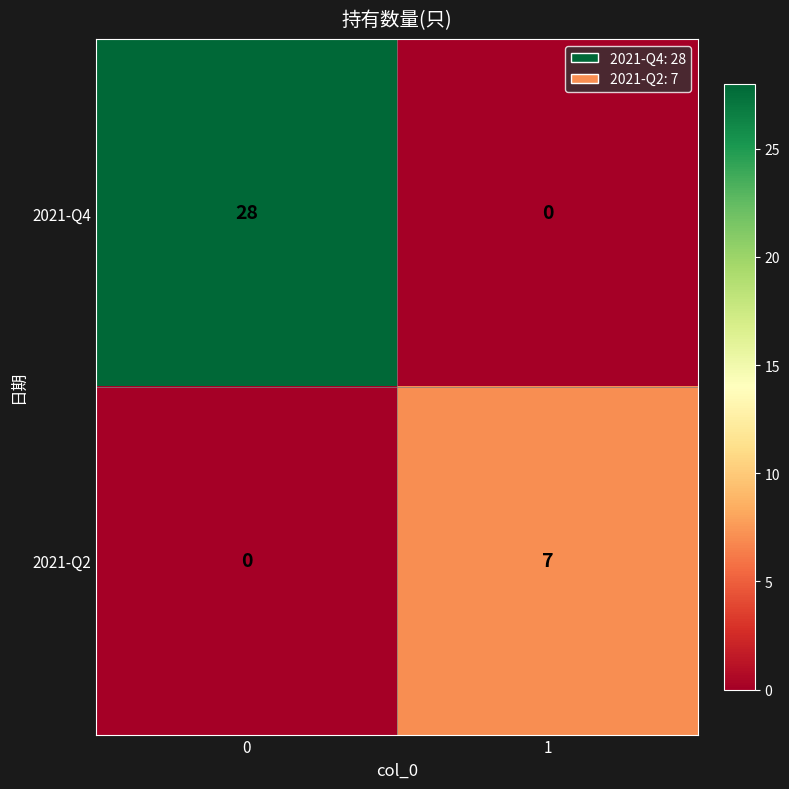

What is the average value of the 2021-Q4 series?

14